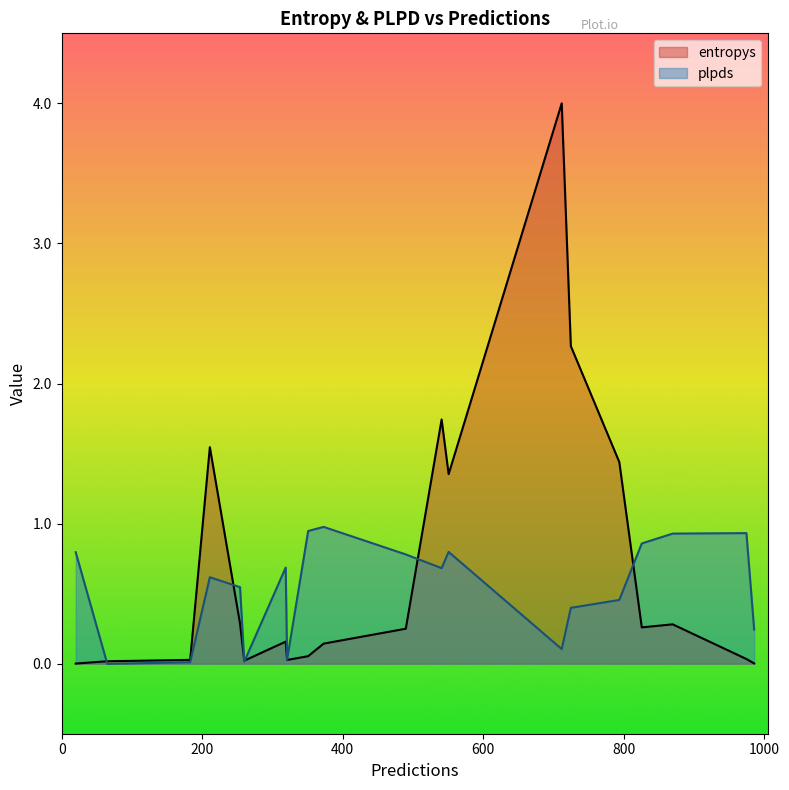

Reading left to right, what are all the values shown in this chart?

entropys: 321=0.0	319=0.2	211=1.5	490=0.2	975=0.0	183=0.0	260=0.0	351=0.1	541=1.7	712=4.0	725=2.3	794=1.4	20=0.0	254=0.3	373=0.1	870=0.3	65=0.0	551=1.4	986=0.0	826=0.3
plpds: 321=0.0	319=0.7	211=0.6	490=0.8	975=0.9	183=0.0	260=0.0	351=0.9	541=0.7	712=0.1	725=0.4	794=0.5	20=0.8	254=0.5	373=1.0	870=0.9	65=-0.0	551=0.8	986=0.2	826=0.9